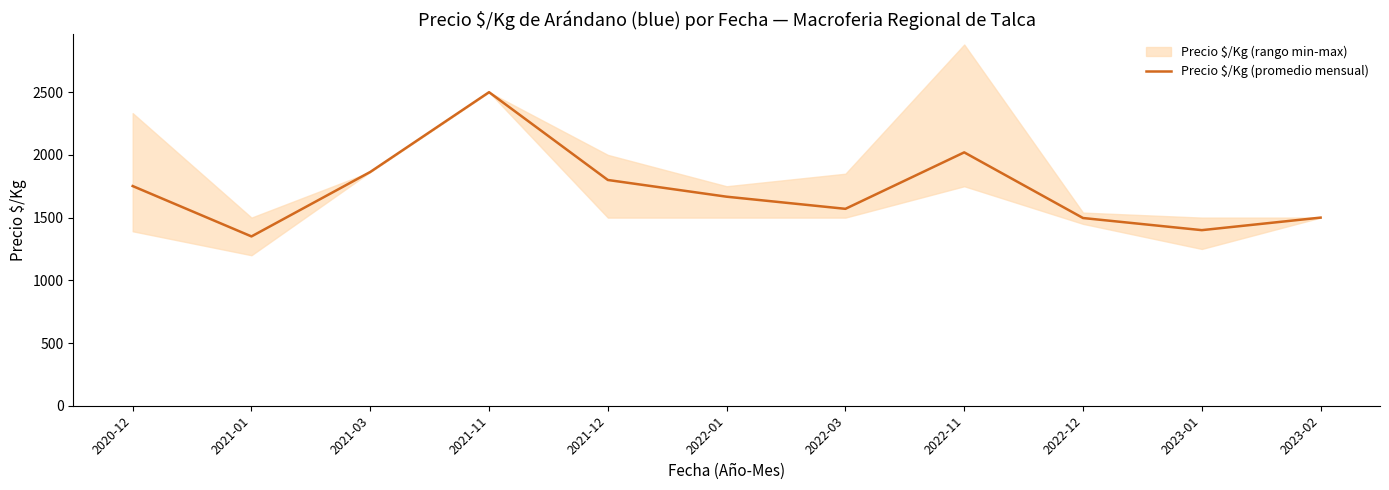

At which category does the data reach its first local valley?

2021-01